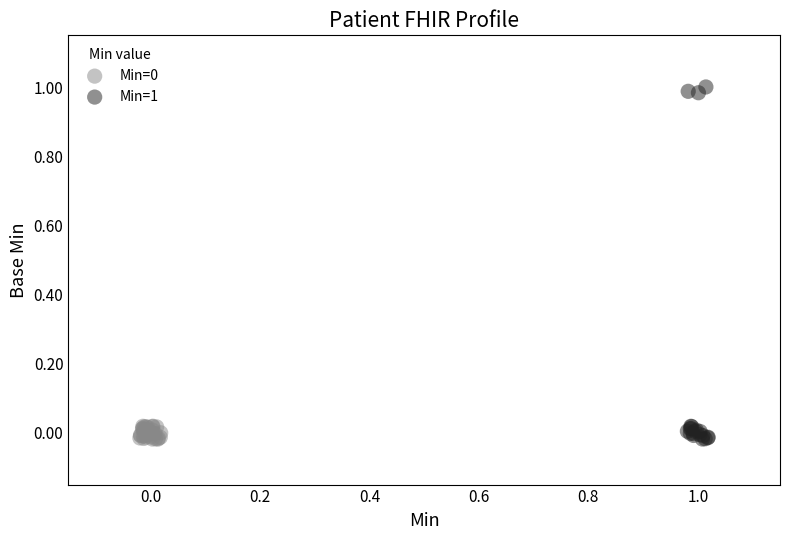

Which series has the widest spread of Y values?

Min=1